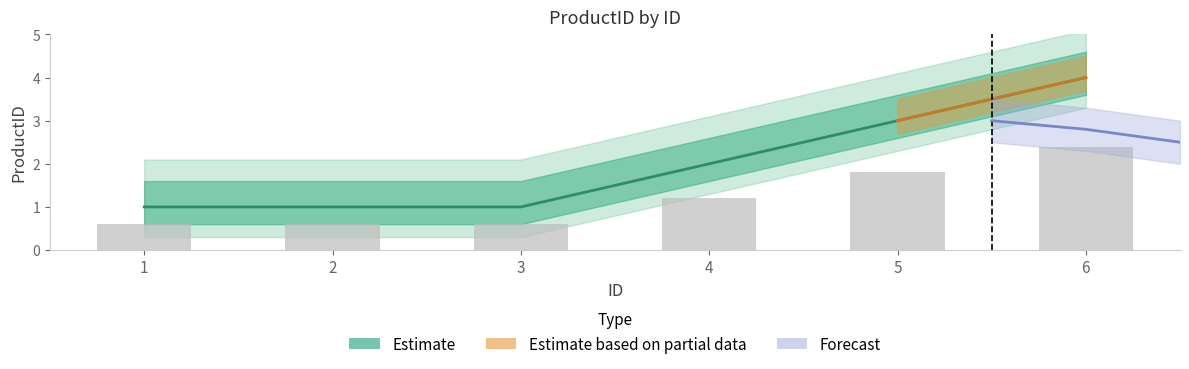

Are the bars grouped side by side (vs. stacked)?

No